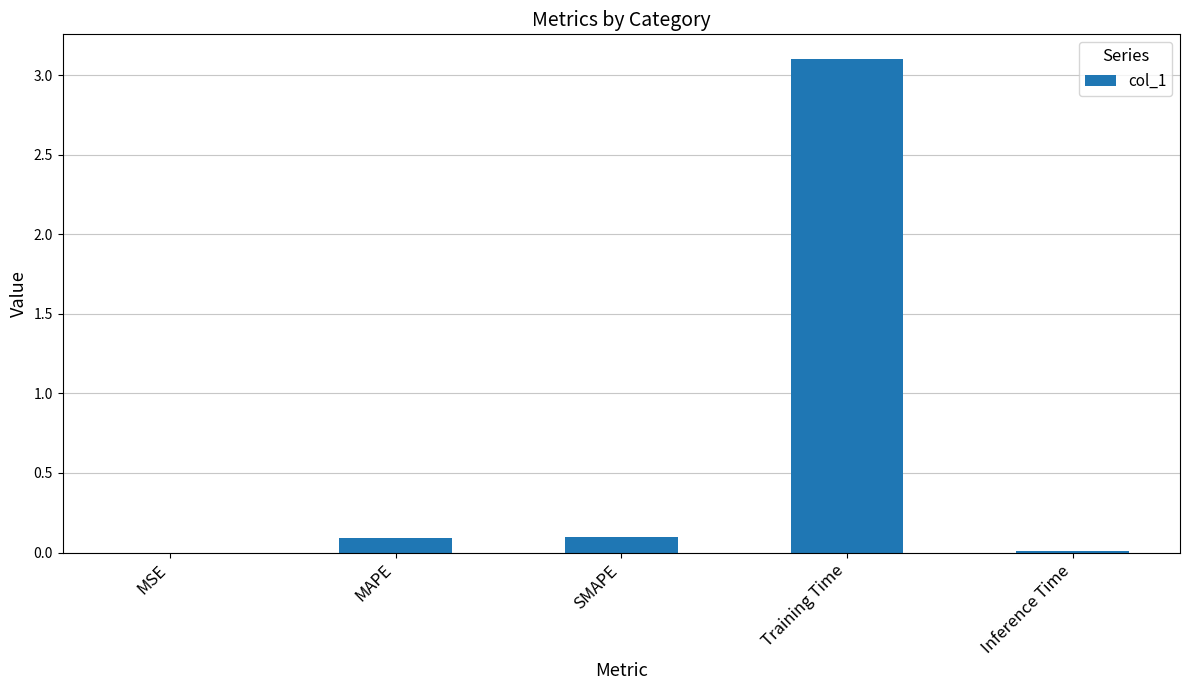

How many distinct data groups are displayed?

1